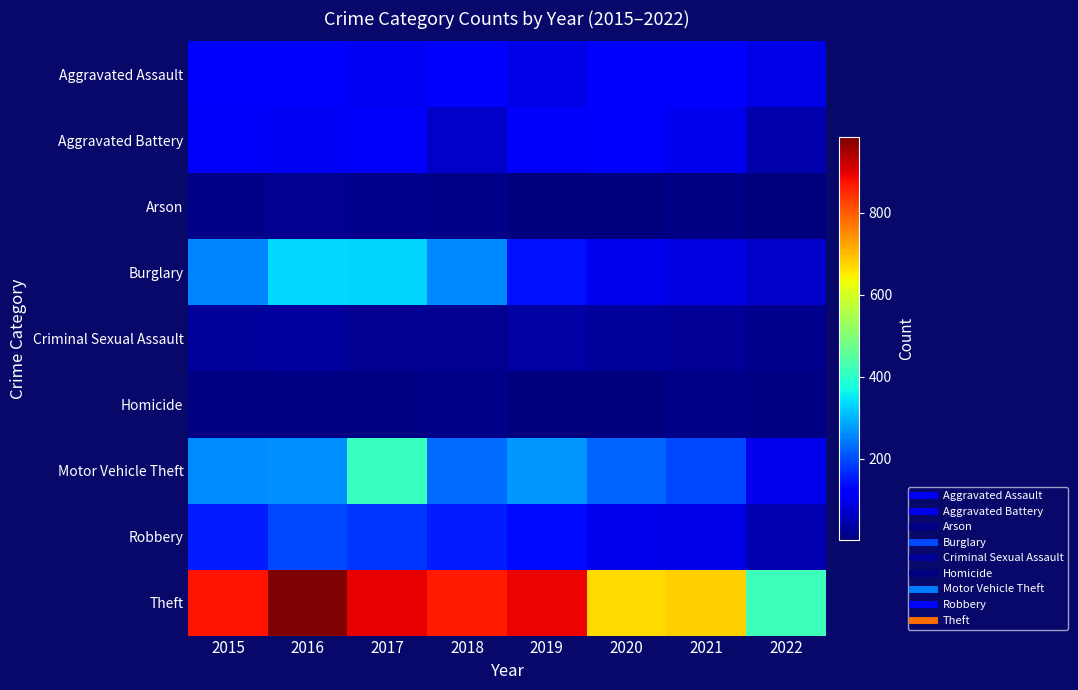

What is the total value across all series at 2021?

1311